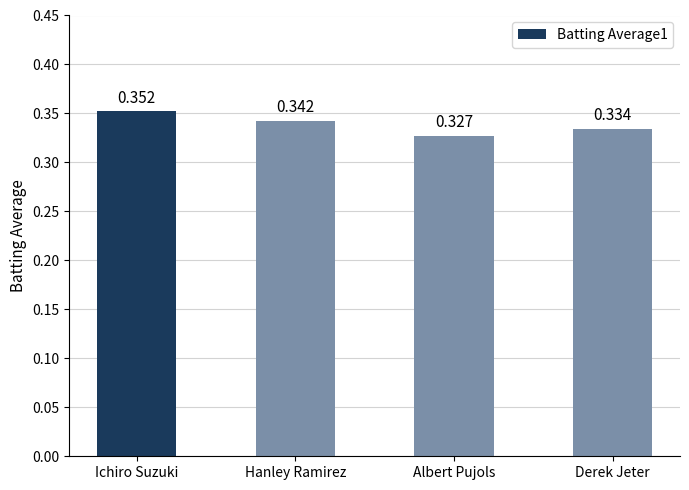

List the labels in order of value, largest first.

Ichiro Suzuki, Hanley Ramirez, Derek Jeter, Albert Pujols